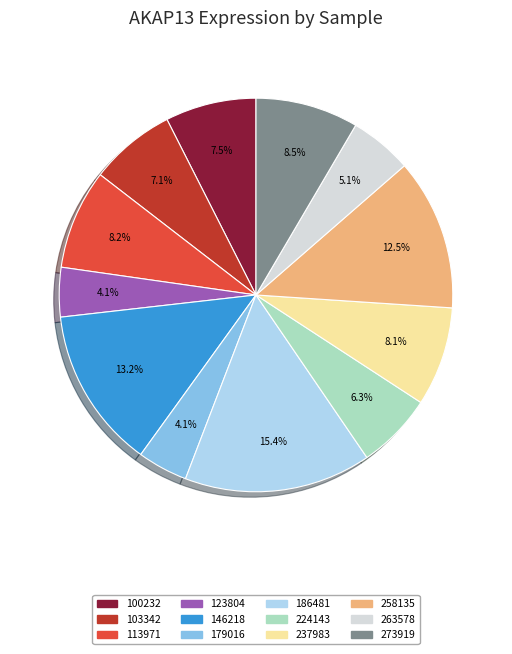

What percentage is the 186481 slice, to the nearest percent?

15%